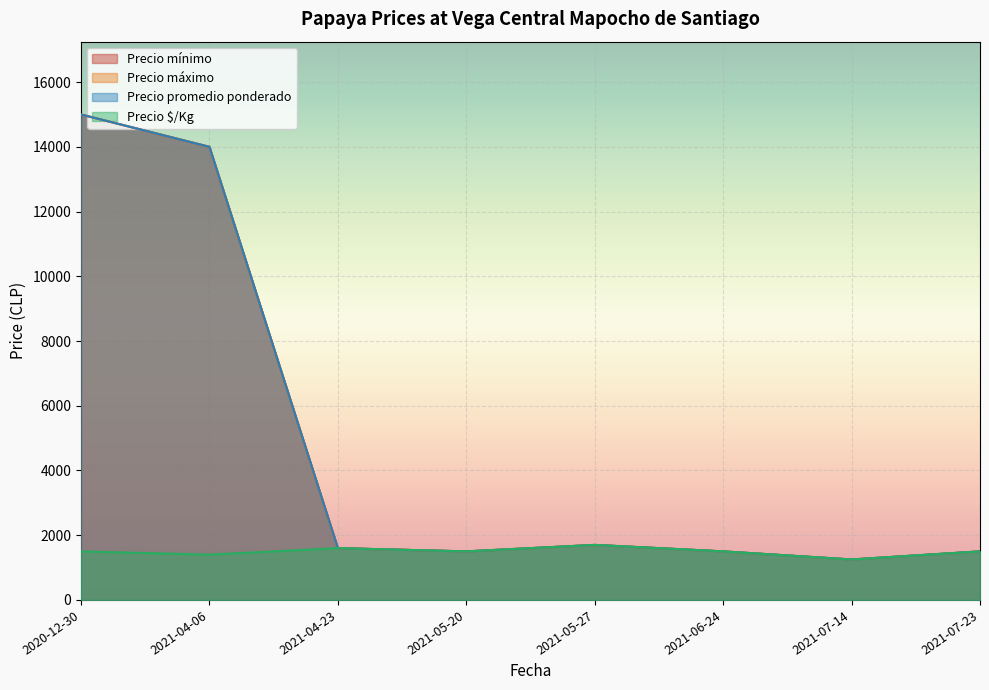

Which series has the largest total across all categories?

Precio mínimo